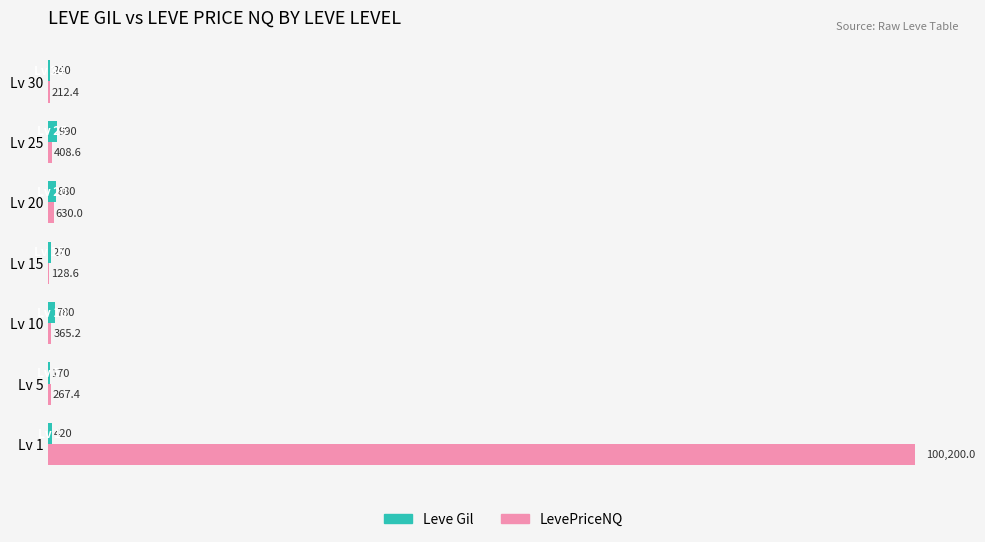

Which category has the highest value across all series?

Lv 1